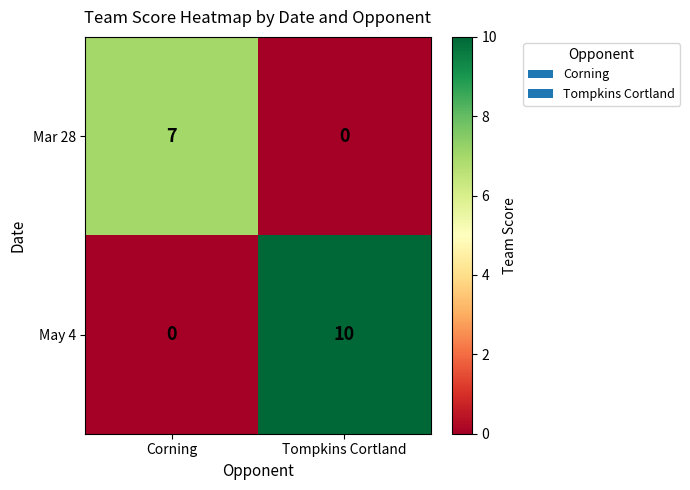

What is the sum of the Mar 28 values at Tompkins Cortland and Corning?

7